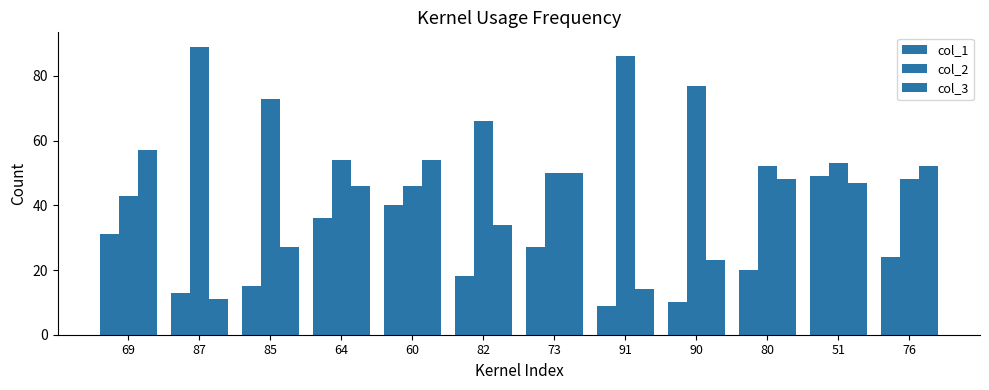

Rank the categories by col_2 value from highest to lowest.

87, 91, 90, 85, 82, 64, 51, 80, 73, 76, 60, 69